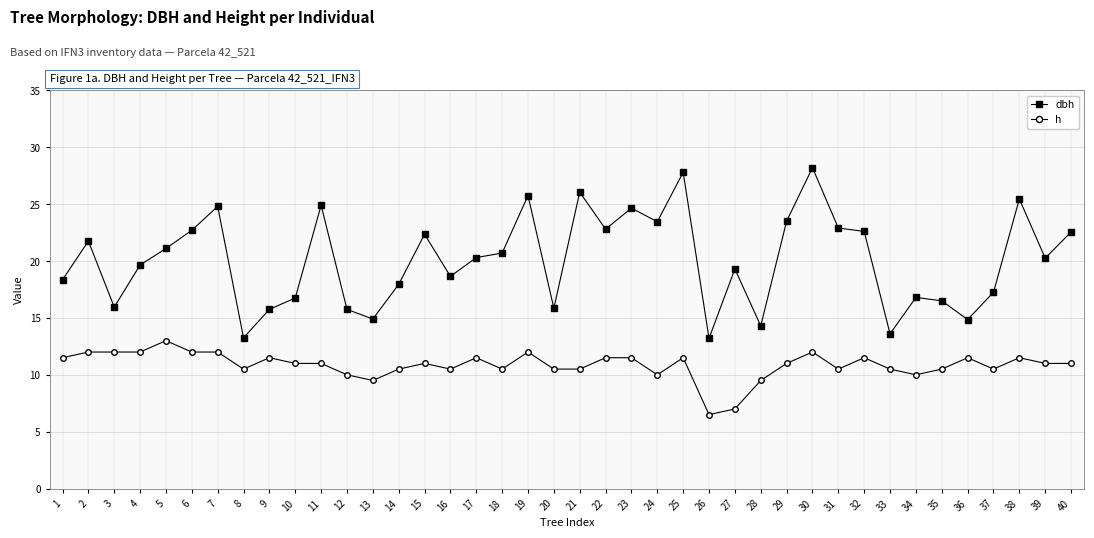

Which series changed the most between 25 and 28?

dbh